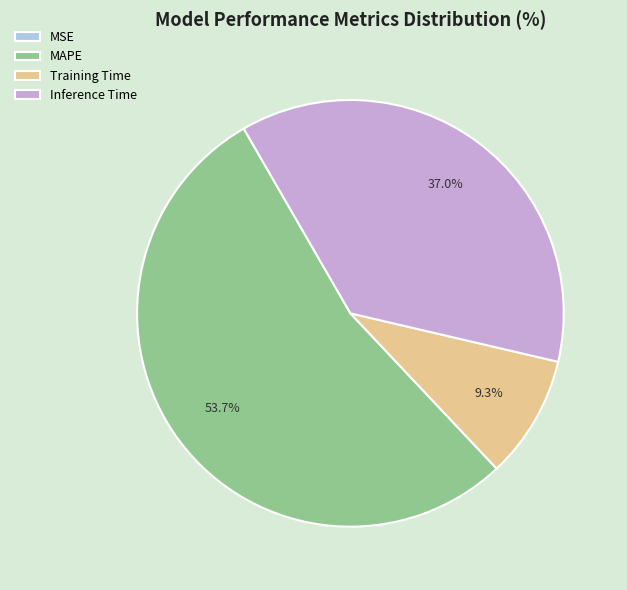

What percentage is NOT represented by Training Time?

90.7%